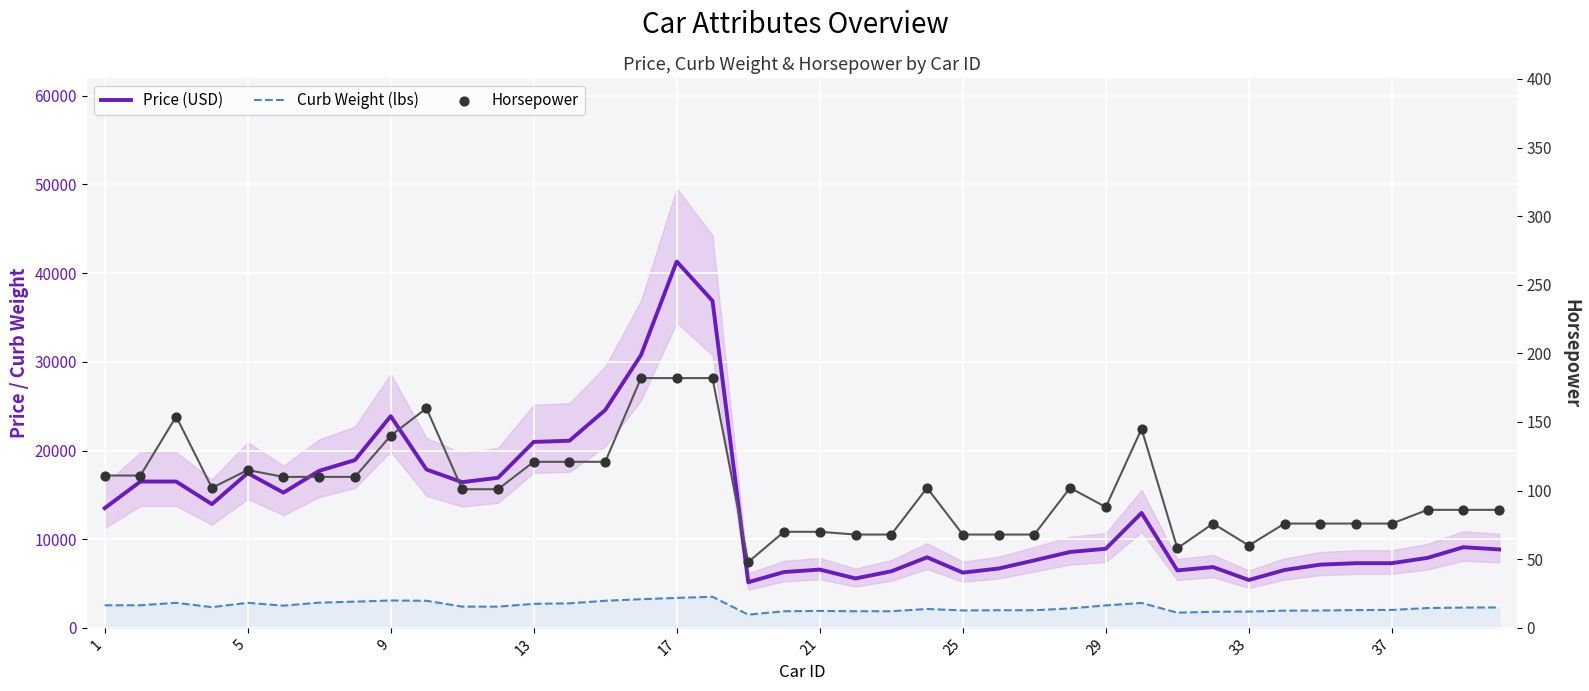

At how many categories does at least one series exceed 20105?

7